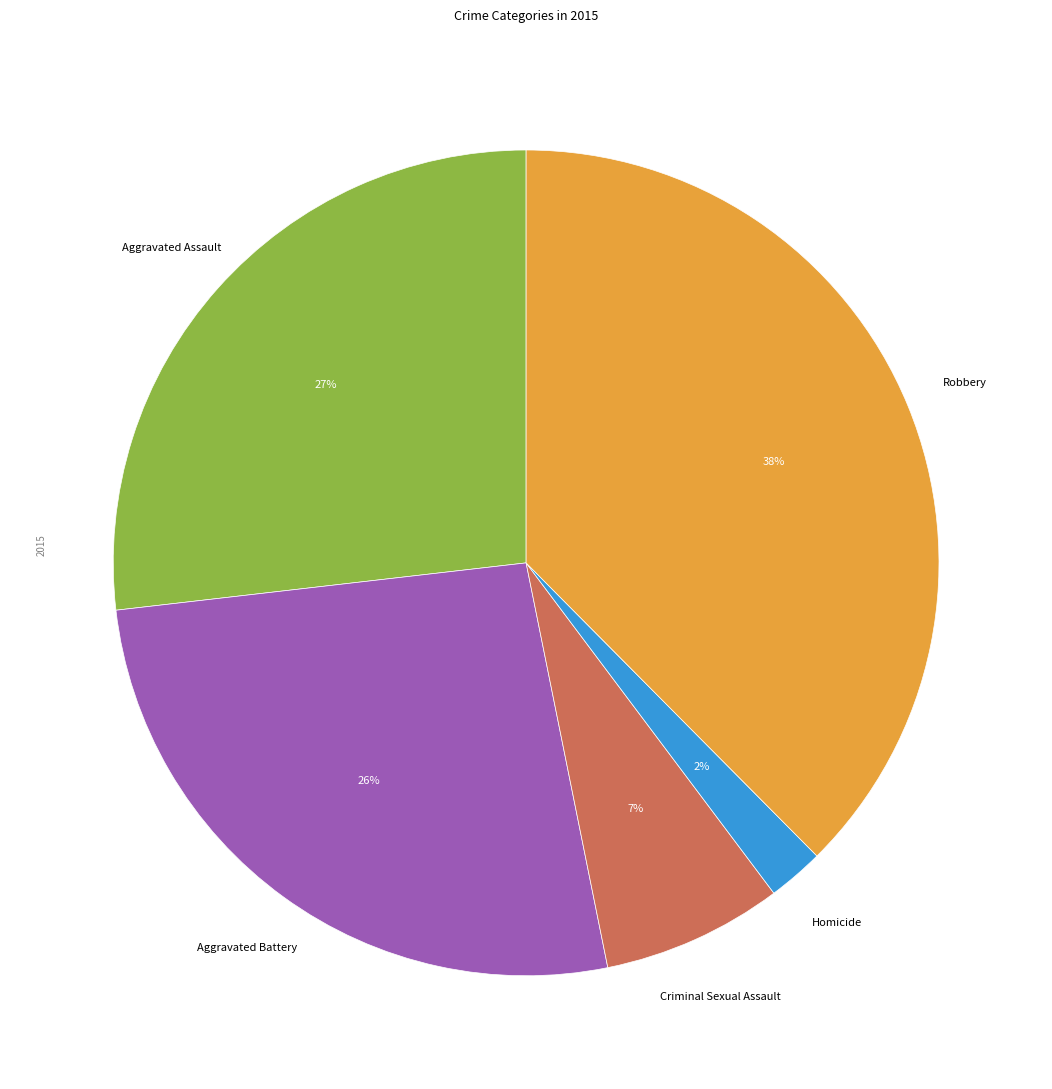

Is there a majority slice in this chart?

No